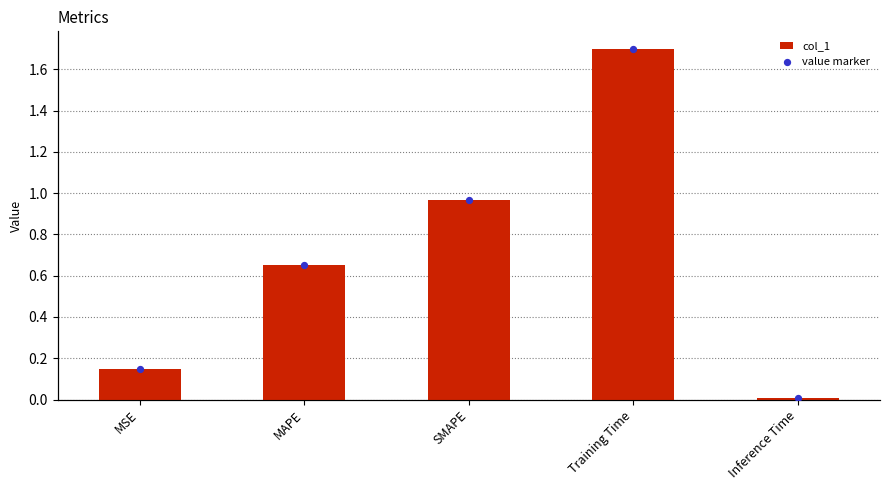

What is the total value across all series at MAPE?

1.3